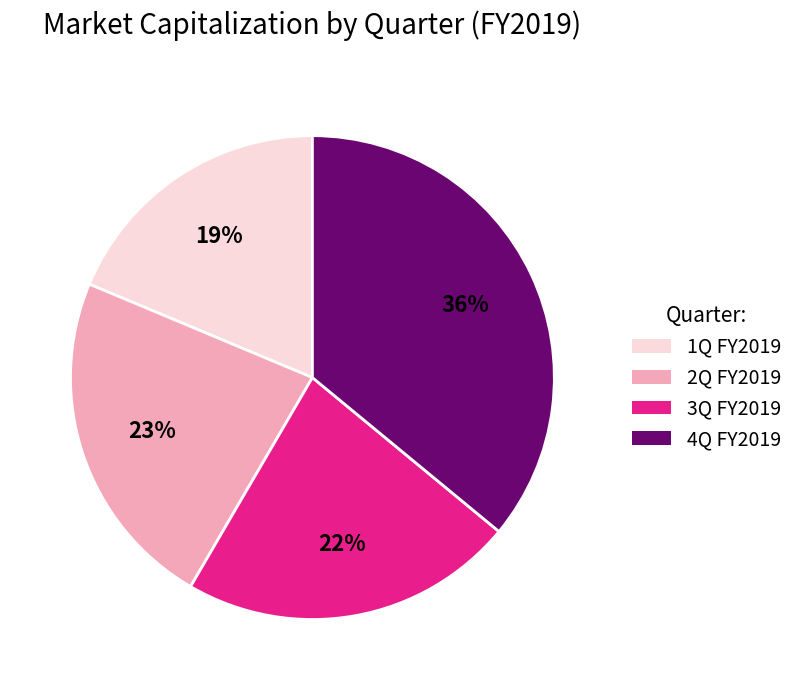

To the nearest percent, what is the difference between the 1Q FY2019 and 4Q FY2019 slice percentages?

17%